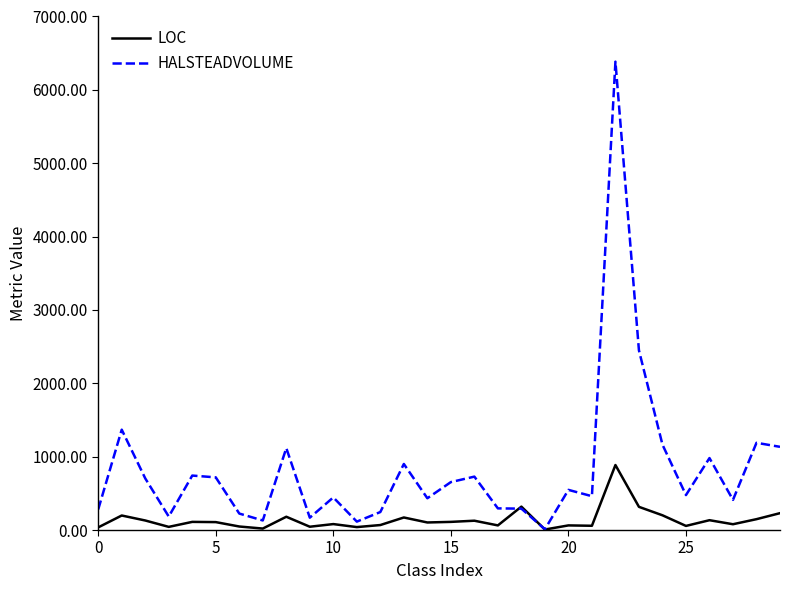

What is the highest value of the LOC series?

886.0